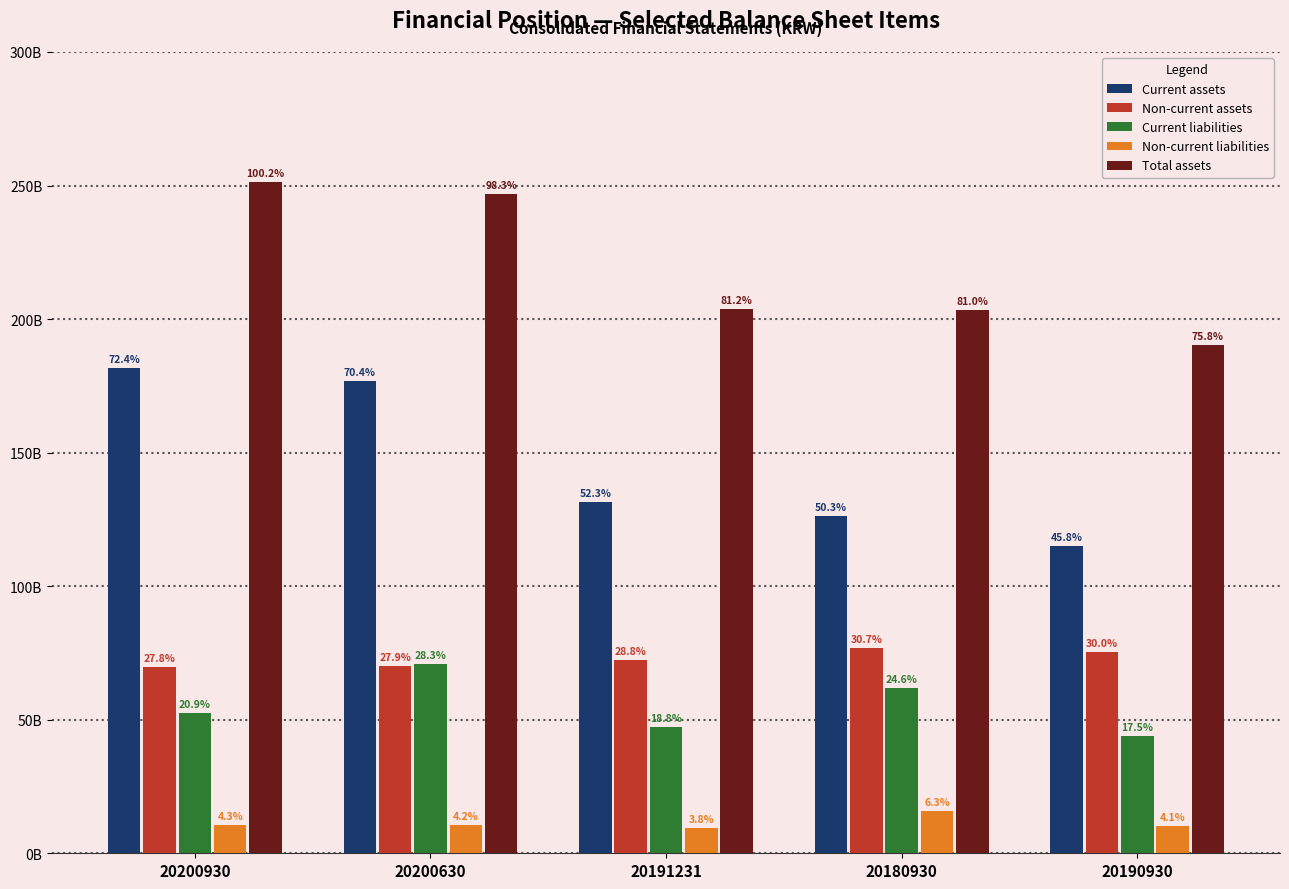

What is the difference between the maximum and minimum values in the Current assets series?

66843347162